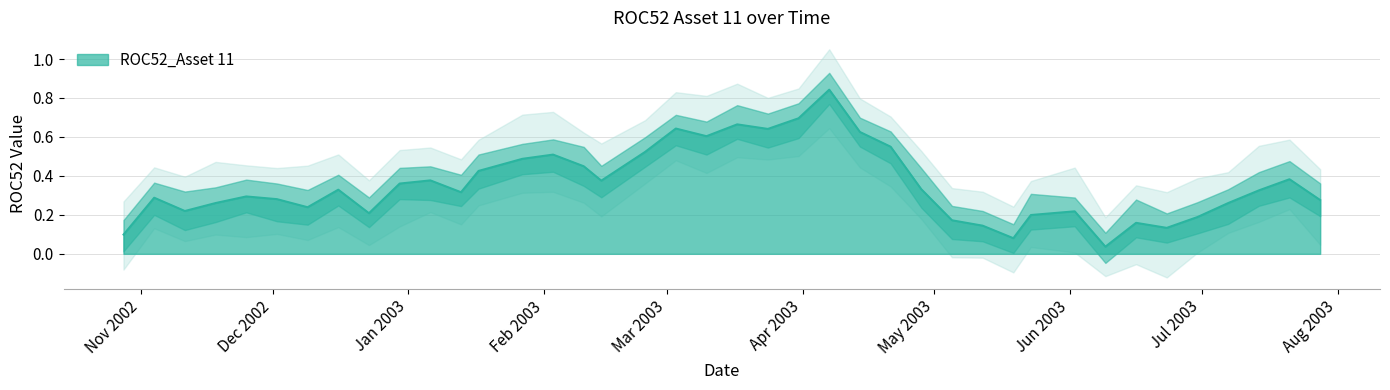

Which has a higher value, 2002-10-28 or 2003-07-21?

2003-07-21